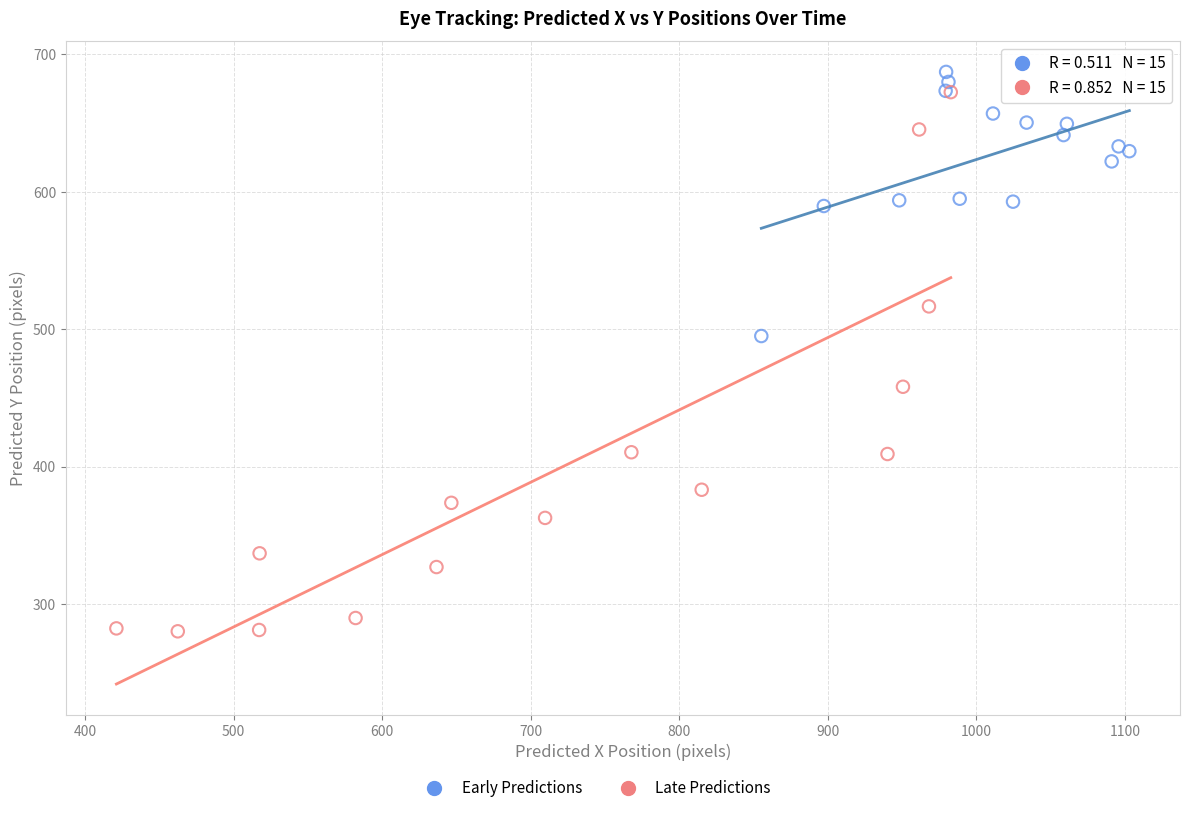

Which series contains the lowest Y value?

Late Predictions